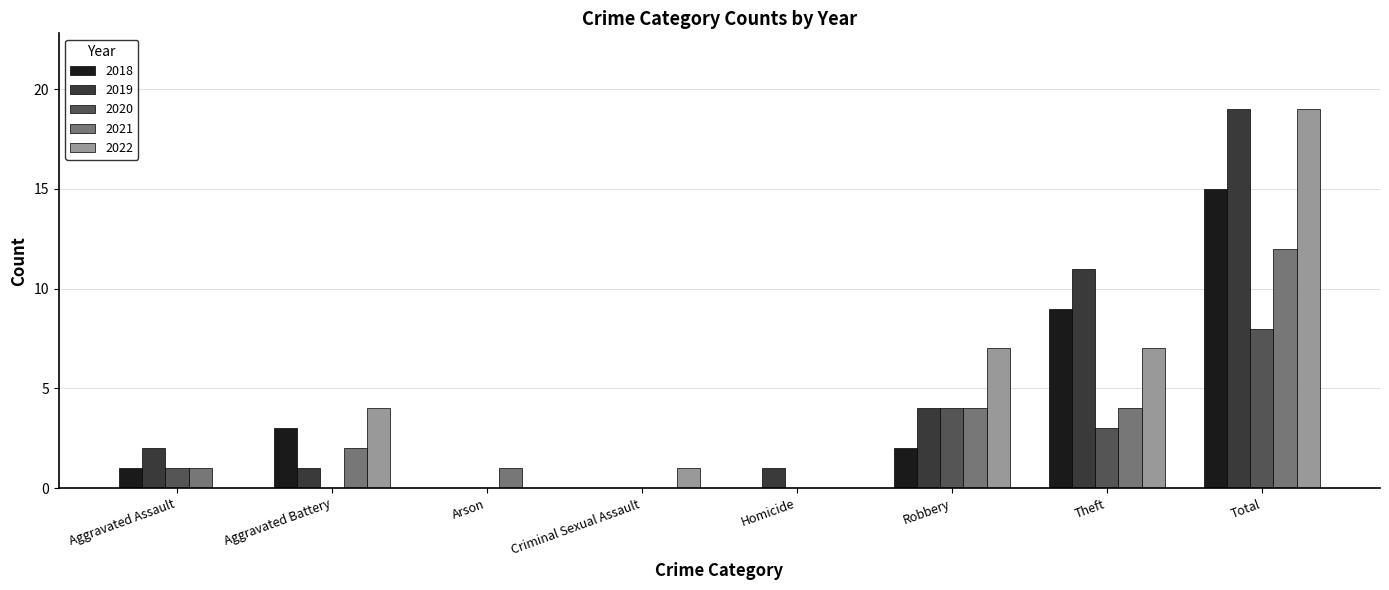

What is the maximum value shown in the chart?

19